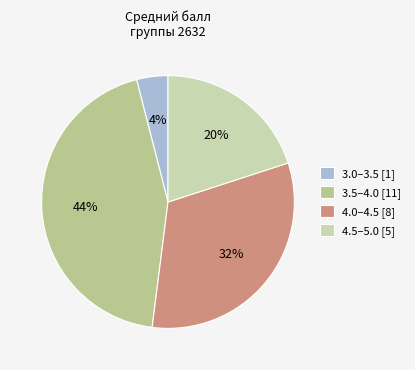

To the nearest percent, what is the average slice percentage?

25%